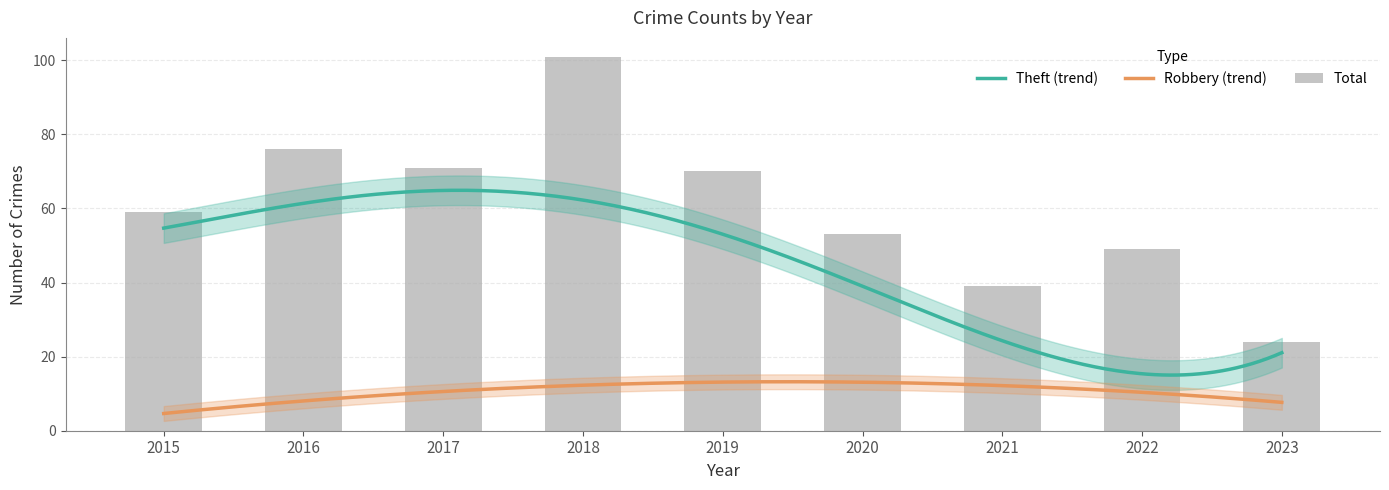

How many data points in Theft are less than 50?

4